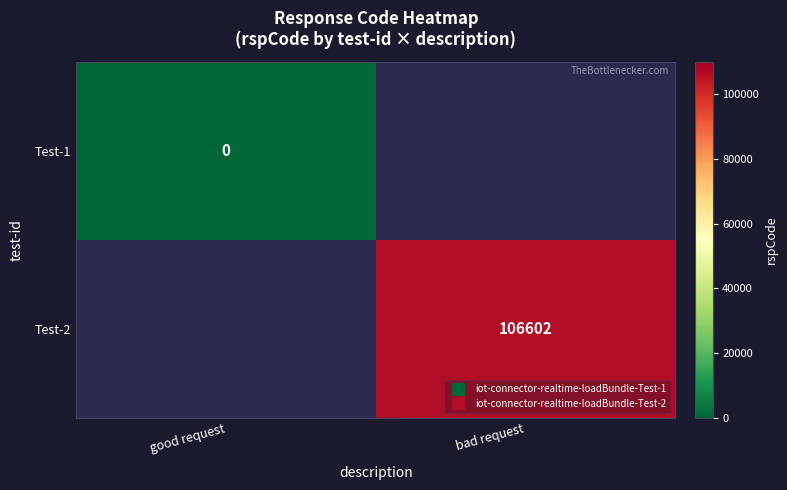

True or false: Test-1 has a value of 0.0 at good request.

True